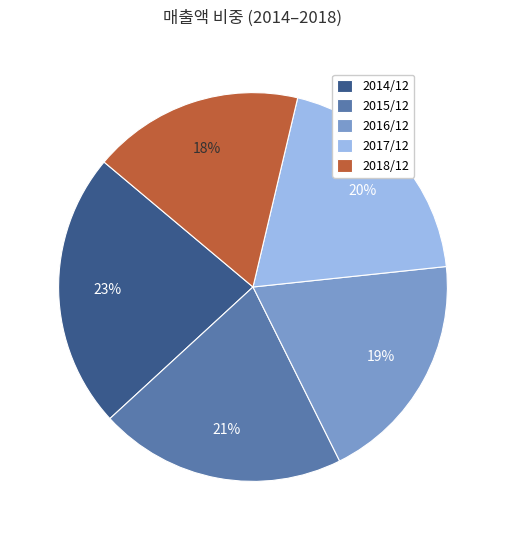

What is the ratio of the value at 2014/12 to the value at 2016/12?

1.2